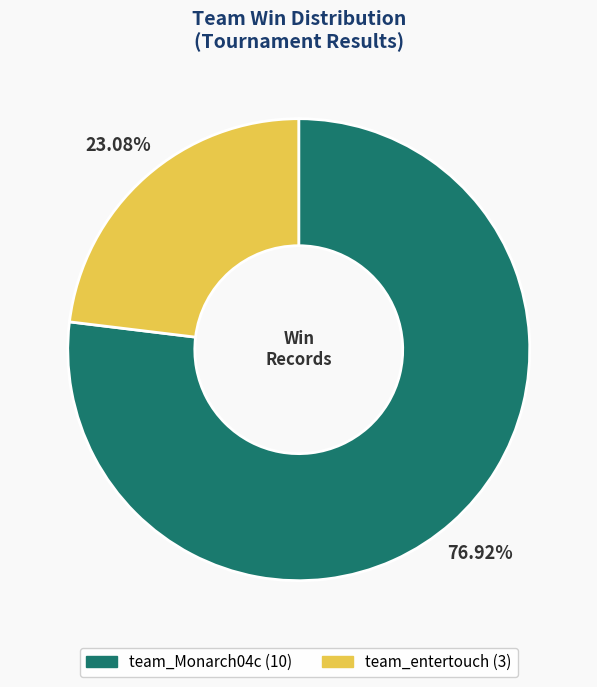

How many segments does this pie chart have?

2